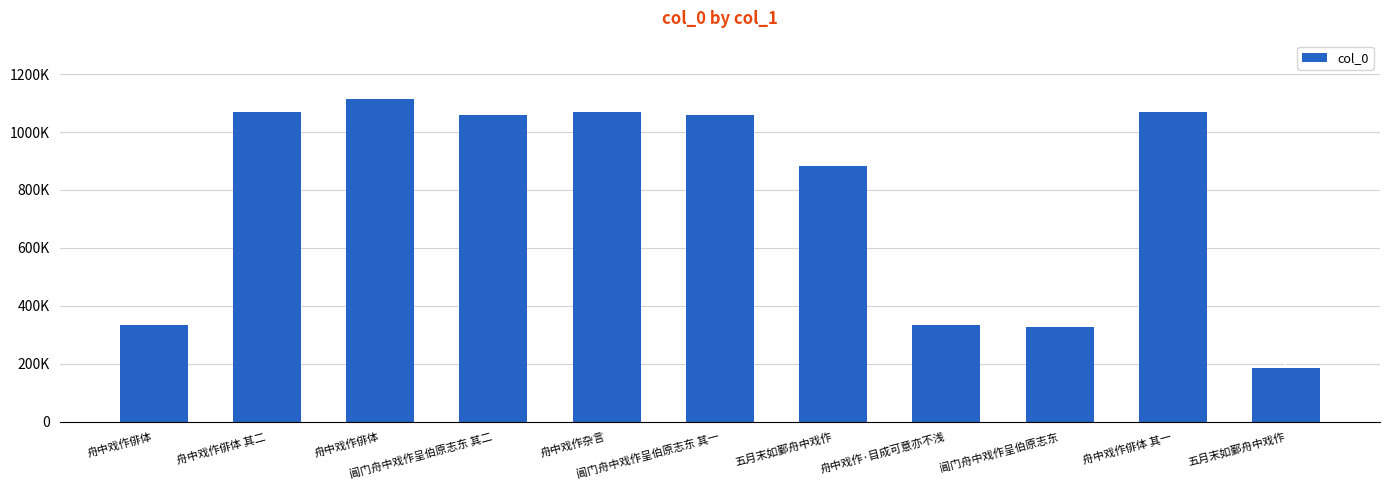

Does the chart contain any negative values?

No